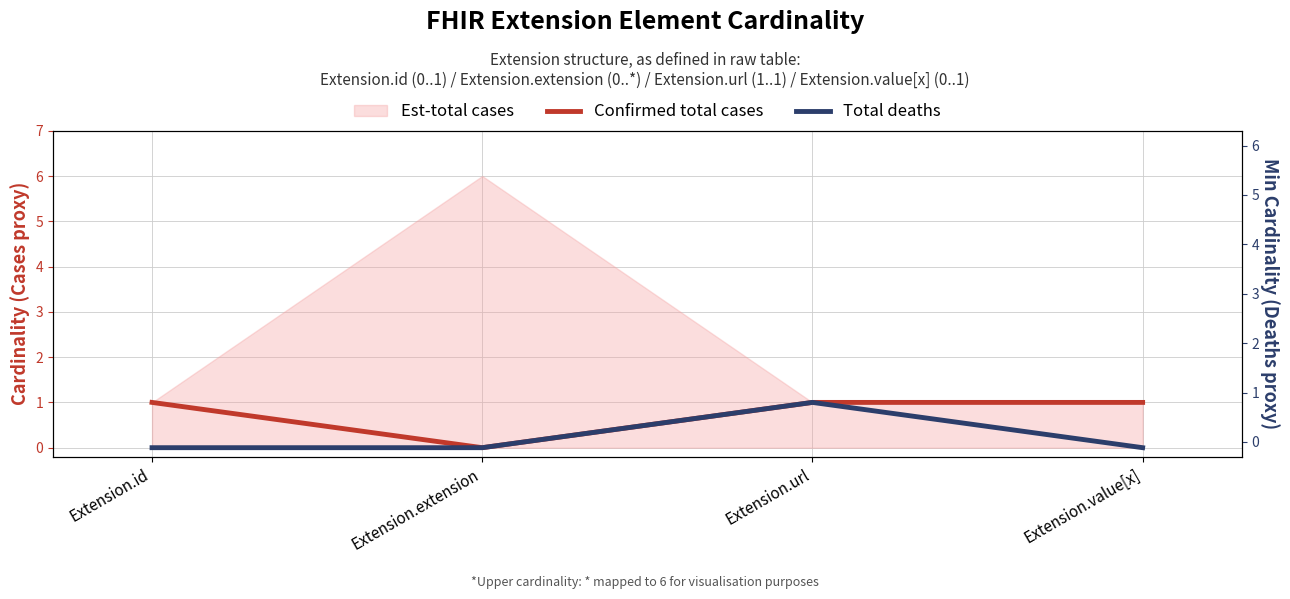

True or false: Total deaths and Confirmed total cases cross at least once.

False